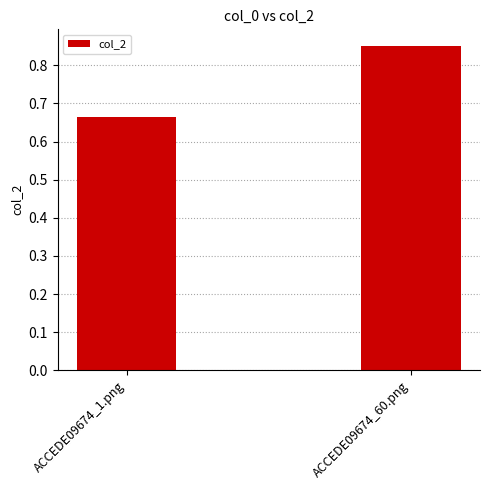

Does the chart contain any negative values?

No